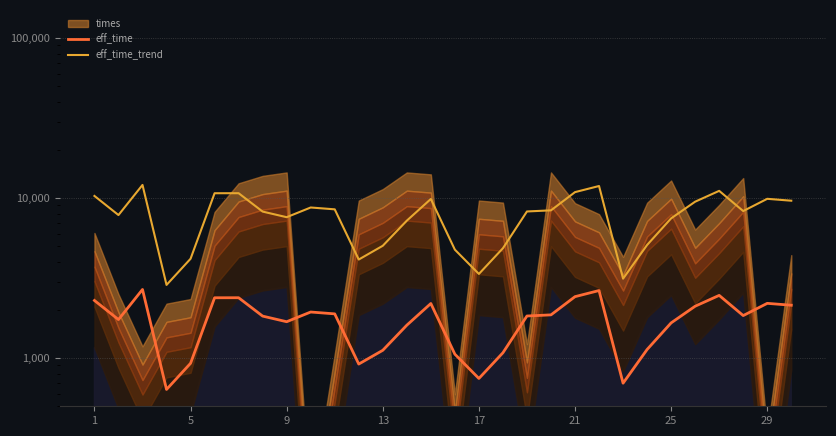

Is the value of eff_time_trend at 14 greater than the value of eff_time at 9?

Yes